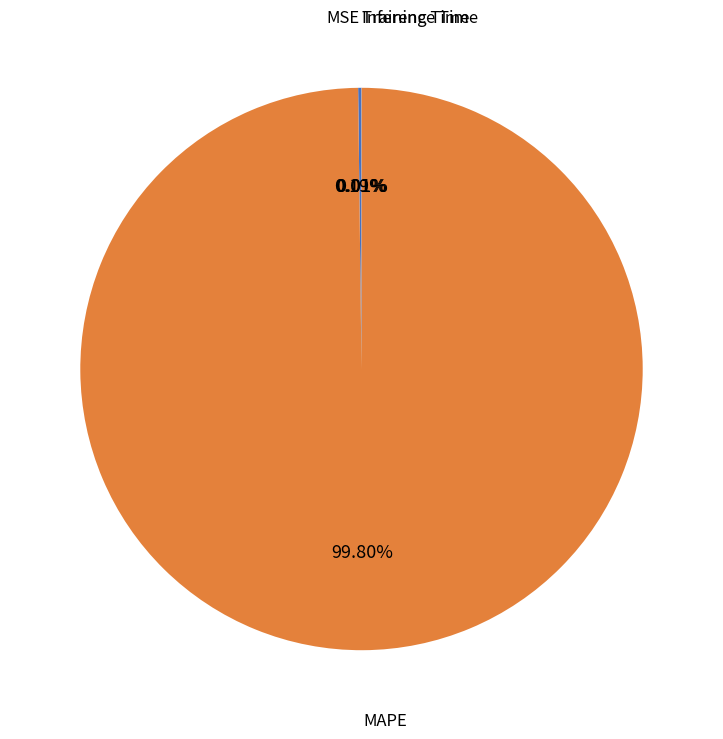

Which slice is the largest?

MAPE